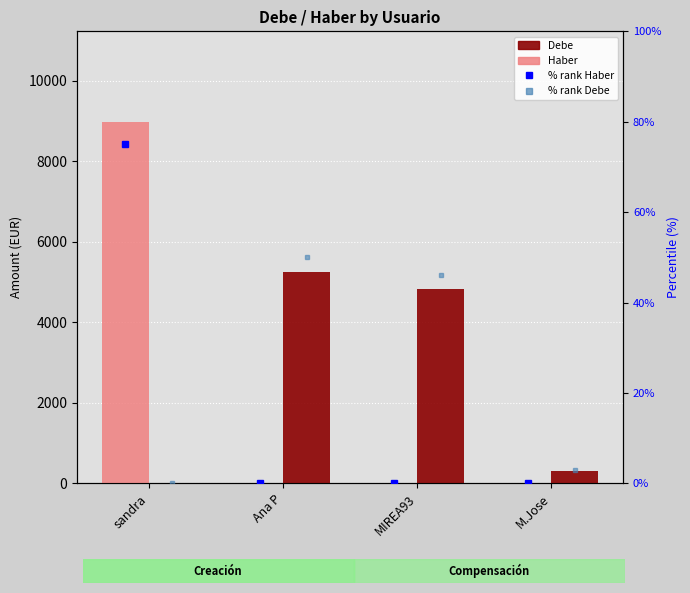

Reading left to right, transcribe all the data shown in this chart.

Haber: 8980.0	0.0	0.0	0.0
Debe: 0.0	5246.7	4828.9	313.6